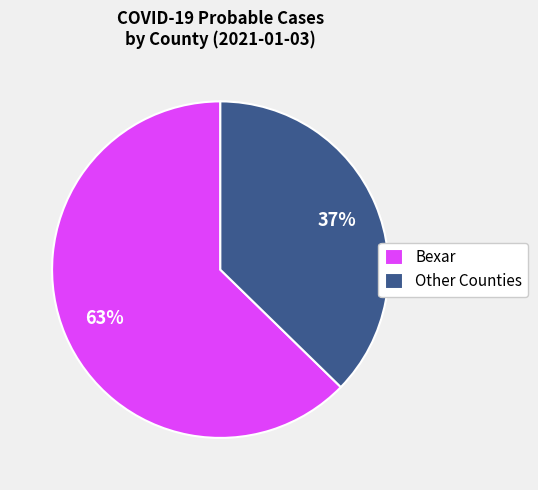

Combined, do Bexar and Other Counties account for over 50%?

Yes